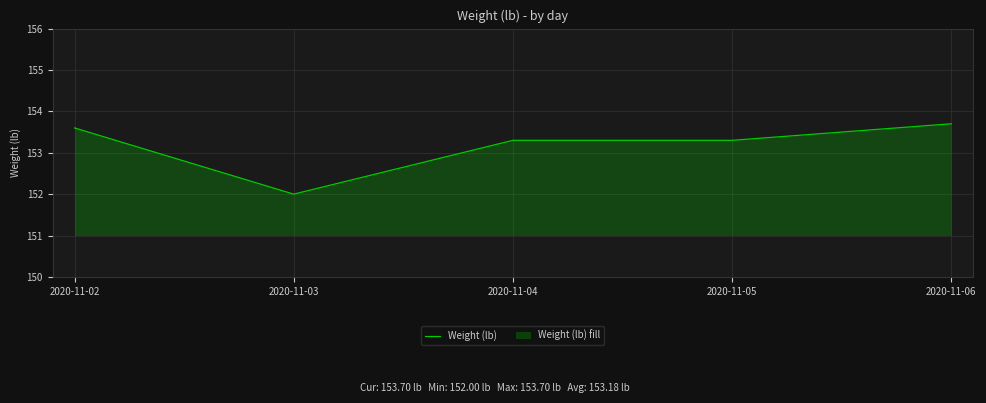

Reading left to right, list all the values displayed in this chart.

153.6	152.0	153.3	153.3	153.7